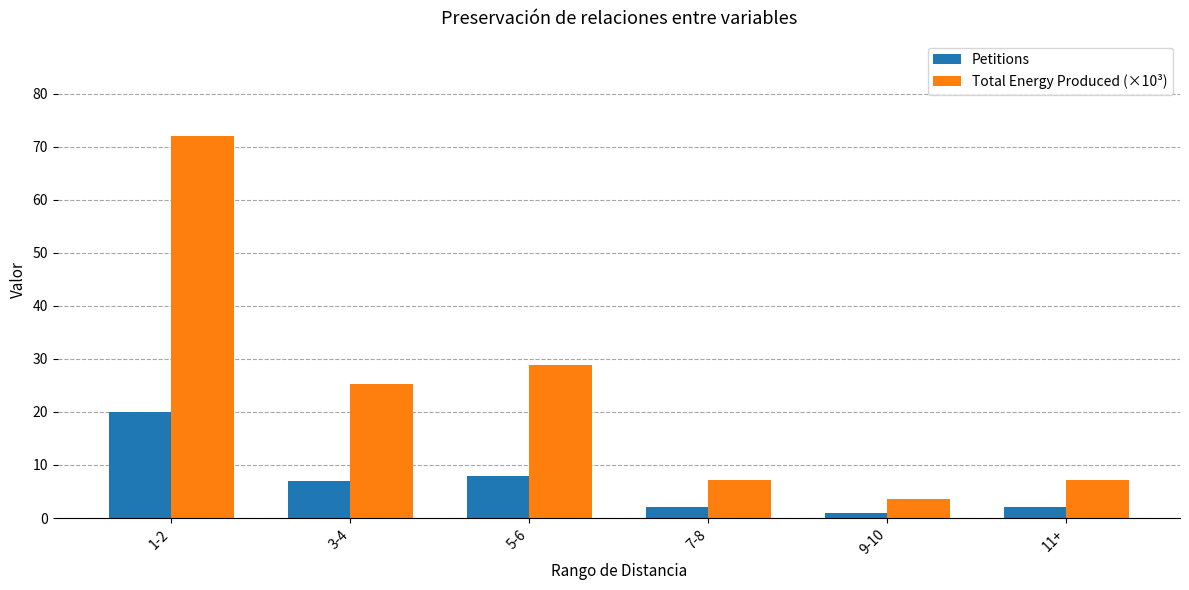

At which category is the sum across all series the highest?

1-2